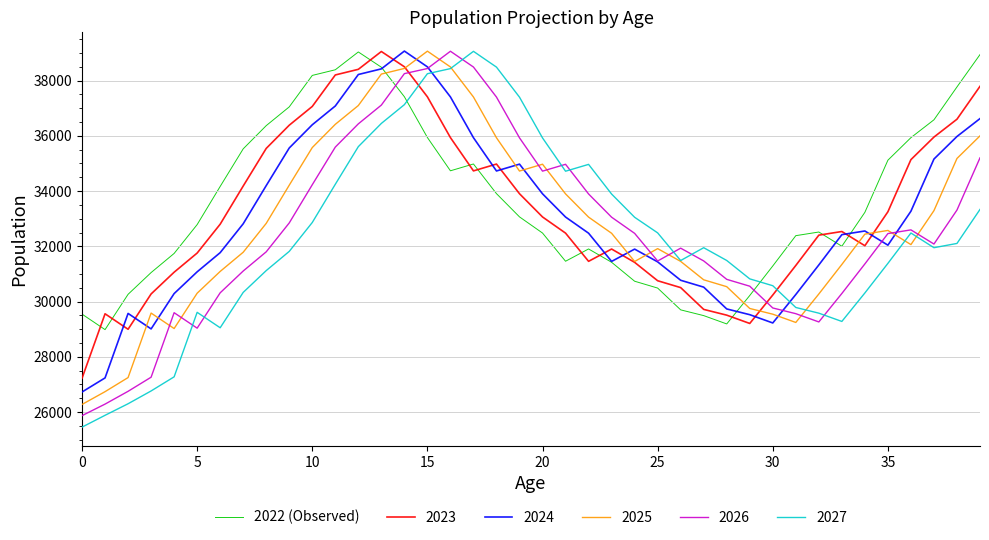

What is the minimum value shown in the chart?

25455.2